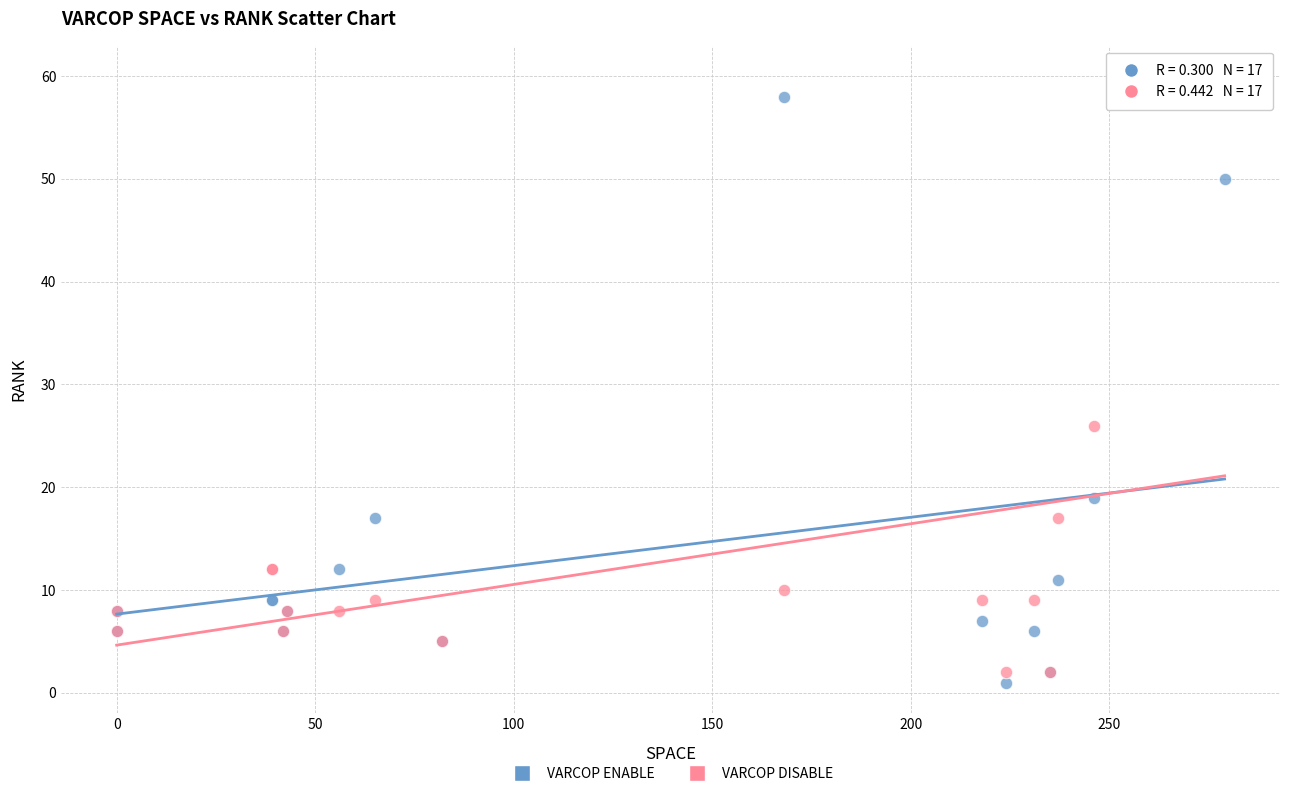

Across all series, what Y value is closest to 30?

26